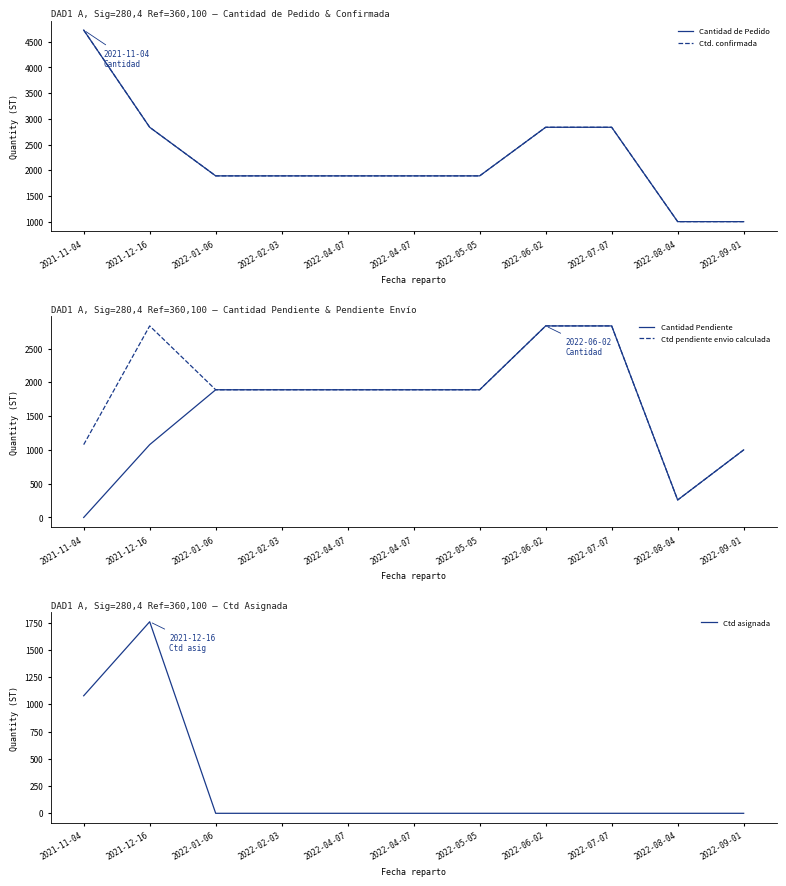

Reading left to right, extract all data points from this chart.

Cantidad de Pedido: 2021-11-04=4725	2021-12-16=2835	2022-01-06=1890	2022-02-03=1890	2022-04-07=1890	2022-04-07=1890	2022-05-05=1890	2022-06-02=2835	2022-07-07=2835	2022-08-04=1000	2022-09-01=1000
Ctd. confirmada: 2021-11-04=4725	2021-12-16=2835	2022-01-06=1890	2022-02-03=1890	2022-04-07=1890	2022-04-07=1890	2022-05-05=1890	2022-06-02=2835	2022-07-07=2835	2022-08-04=1000	2022-09-01=1000
Cantidad Pendiente: 2021-11-04=0	2021-12-16=1078	2022-01-06=1890	2022-02-03=1890	2022-04-07=1890	2022-04-07=1890	2022-05-05=1890	2022-06-02=2835	2022-07-07=2835	2022-08-04=259	2022-09-01=1000
Ctd pendiente envio calculada: 2021-11-04=1078	2021-12-16=2835	2022-01-06=1890	2022-02-03=1890	2022-04-07=1890	2022-04-07=1890	2022-05-05=1890	2022-06-02=2835	2022-07-07=2835	2022-08-04=259	2022-09-01=1000
Ctd asignada: 2021-11-04=1078	2021-12-16=1757	2022-01-06=0	2022-02-03=0	2022-04-07=0	2022-04-07=0	2022-05-05=0	2022-06-02=0	2022-07-07=0	2022-08-04=0	2022-09-01=0